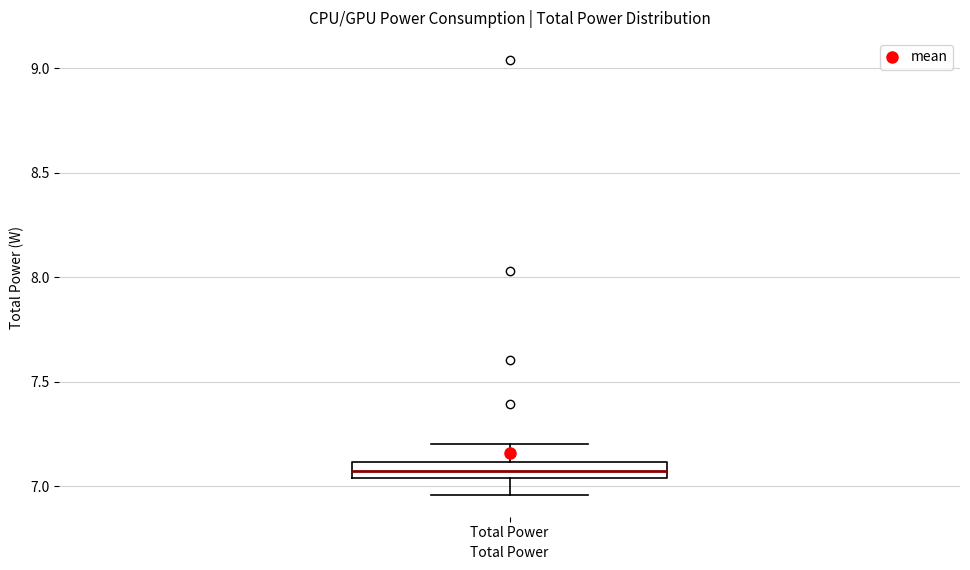

Where does the upper whisker of the box for Total Power end on the y-axis? The values are not printed on the chart, so give them approximately, as read against the axis.

7.20